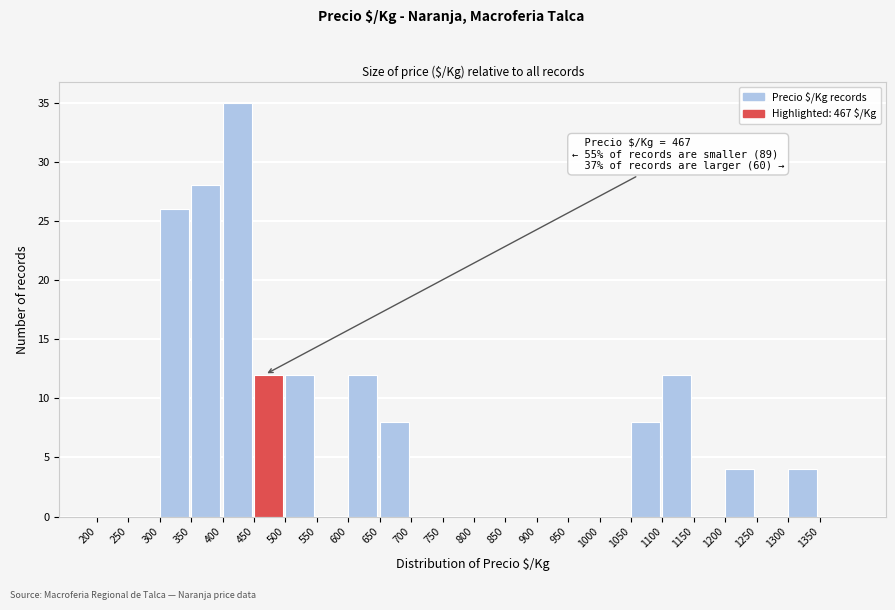

Which range on the x-axis has the tallest bar?

400 to 450